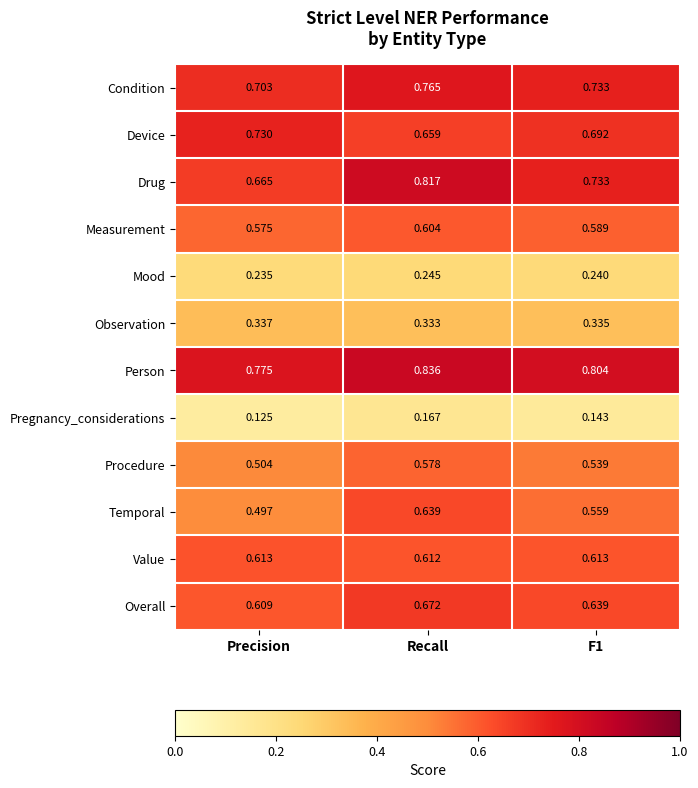

Which series has the largest total across all categories?

Person